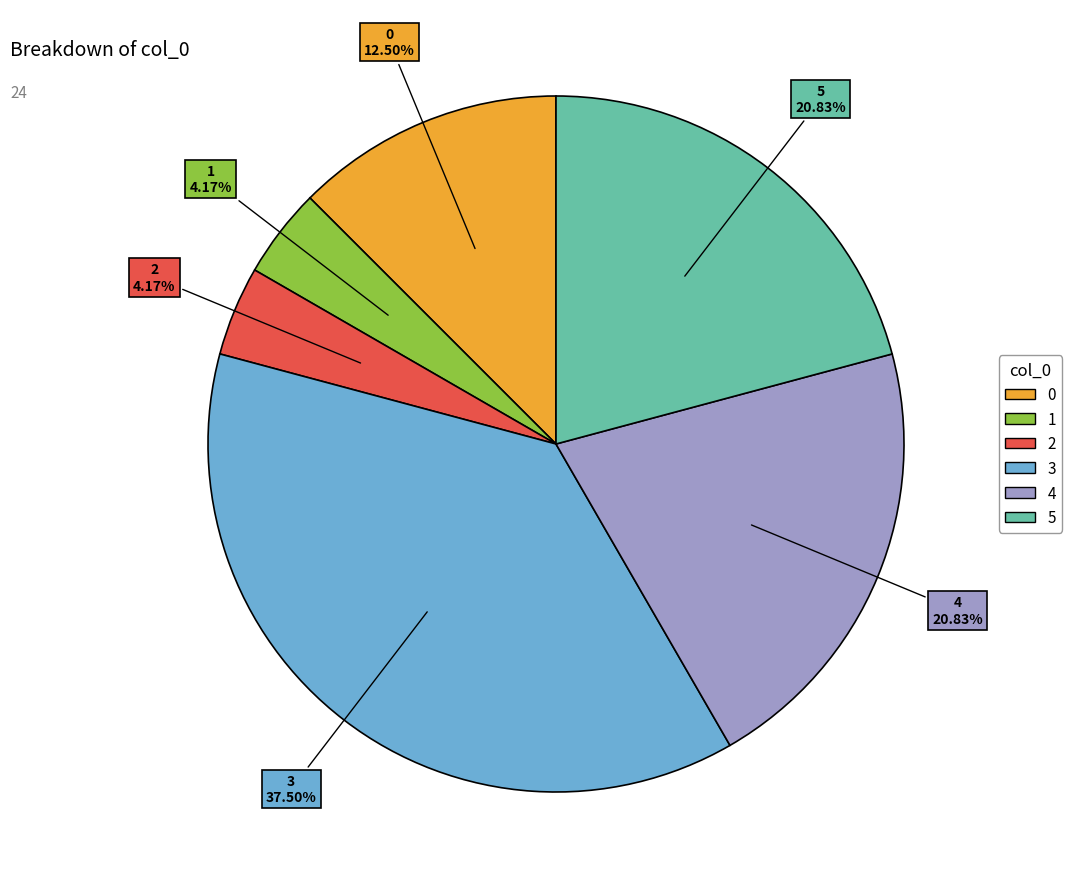

To the nearest percent, what is the average slice percentage?

17%